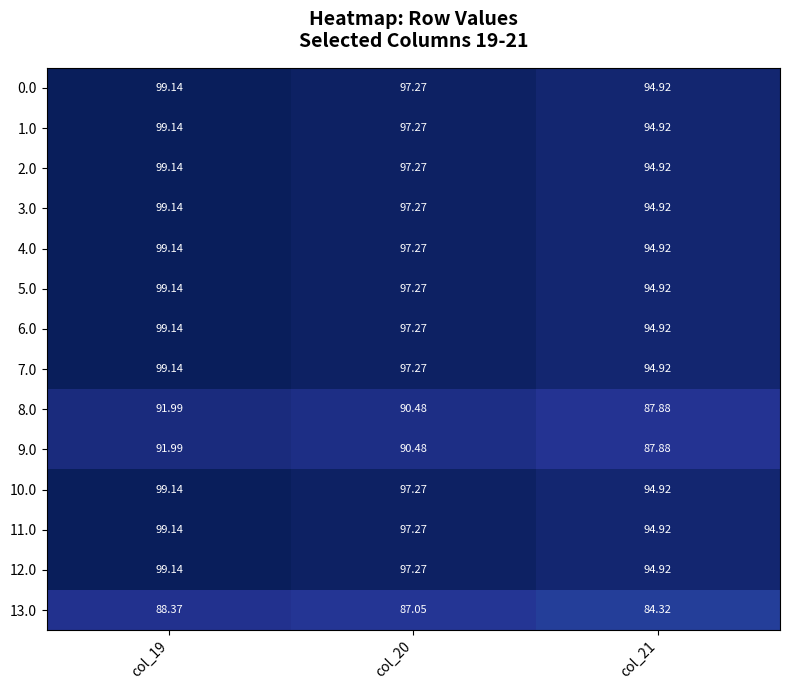

Is the value of 5.0 at col_20 greater than the value of 13.0 at col_19?

Yes